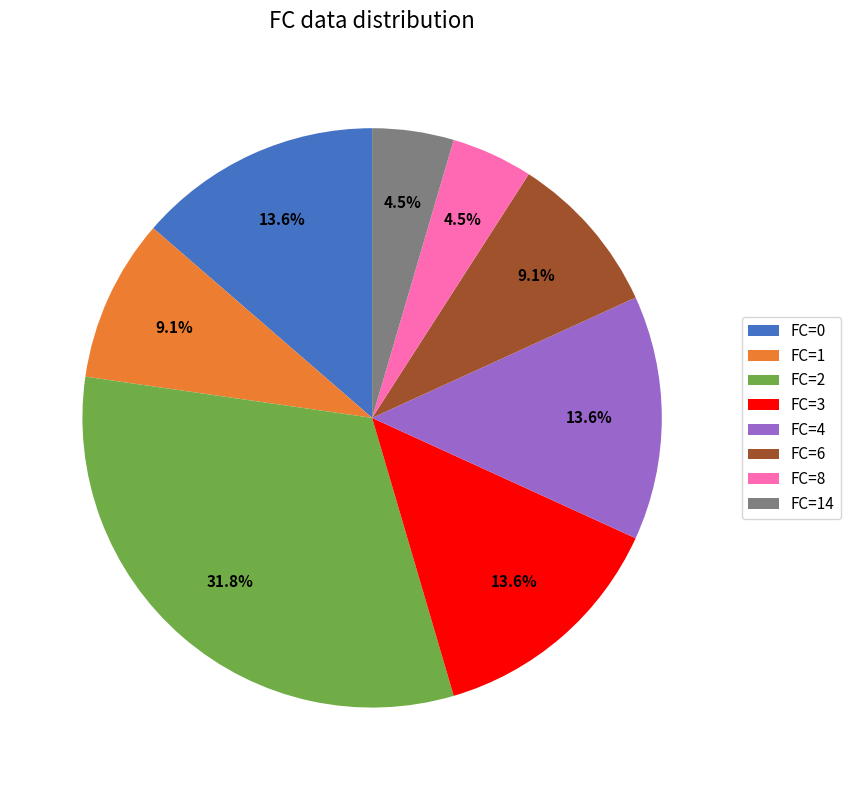

Between FC=3 and FC=8, which is larger?

FC=3